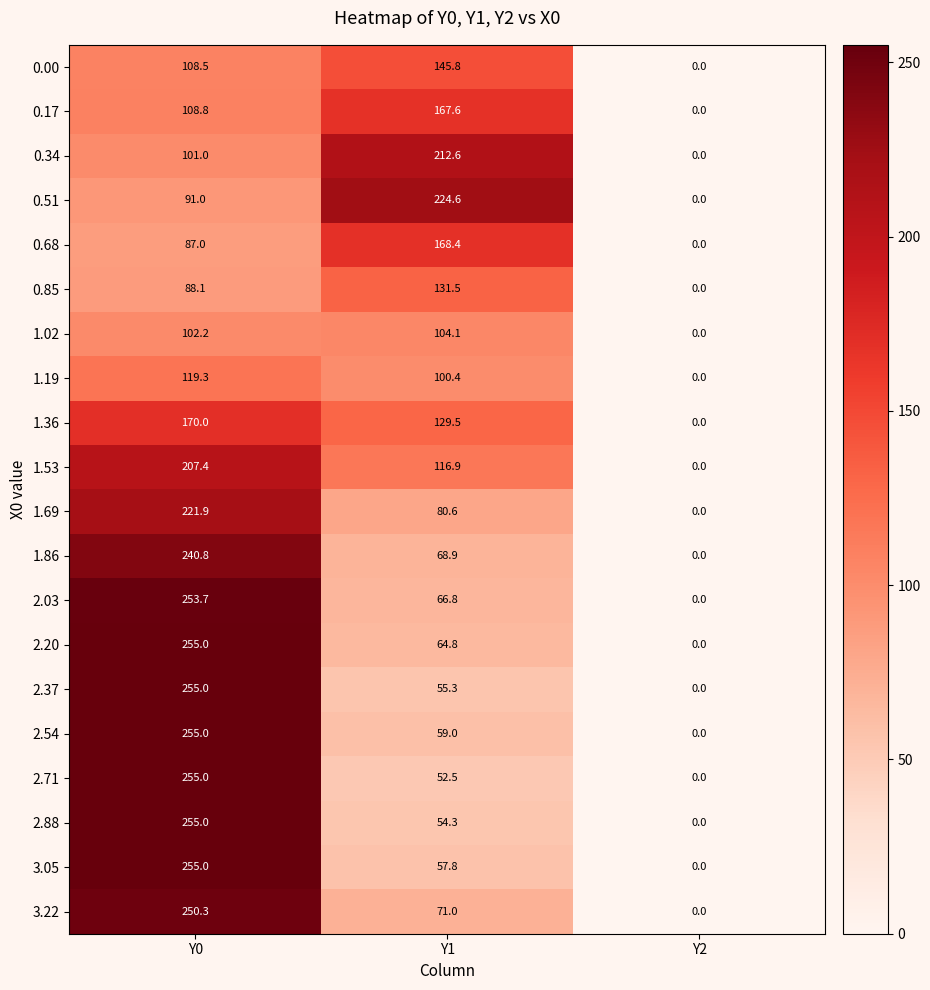

What is the highest value of the 2.88 series?

255.0